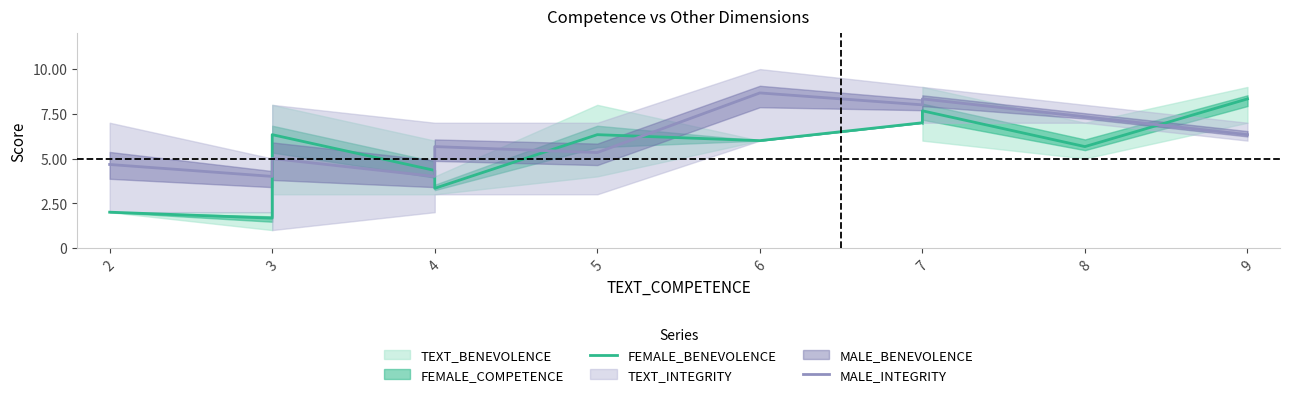

In FEMALE_BENEVOLENCE, how many points are lower than both neighbors (excluding endpoints)?

4